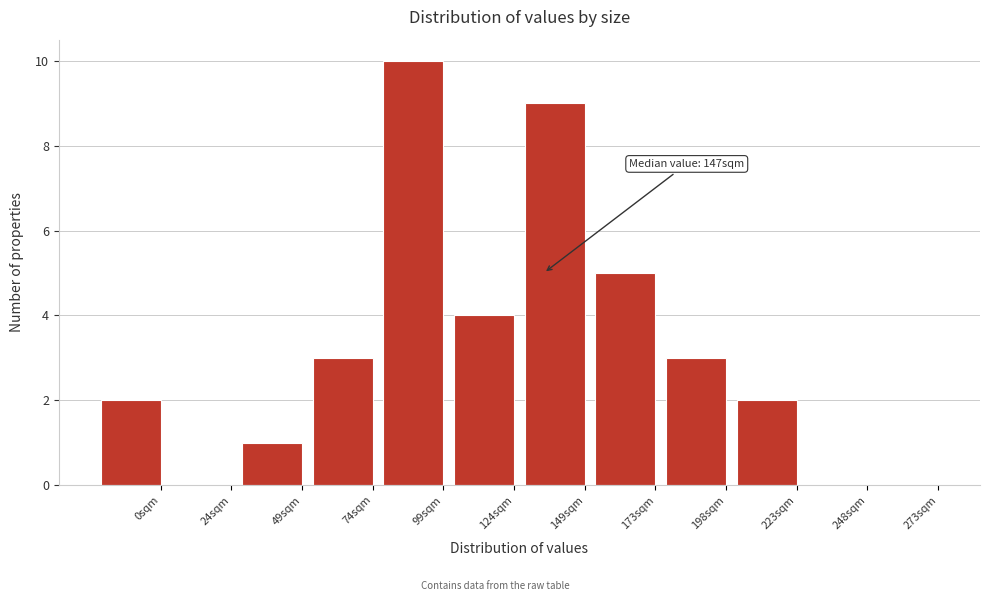

Reading left to right, what are all the values shown in this chart?

0sqm=2	24sqm=0	49sqm=1	74sqm=3	99sqm=10	124sqm=4	149sqm=9	173sqm=5	198sqm=3	223sqm=2	248sqm=0	273sqm=0